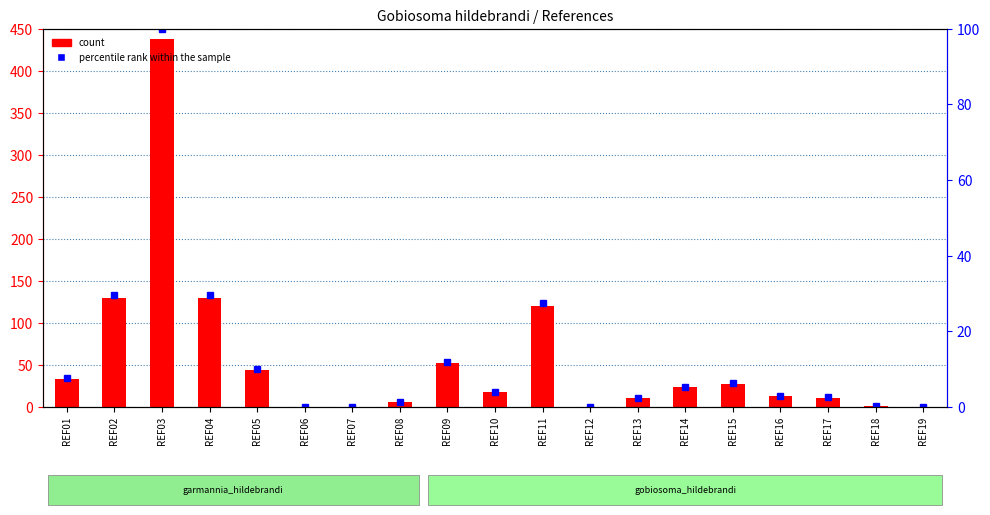

What is the approximate value of percentile rank within the sample at REF17?

2.5